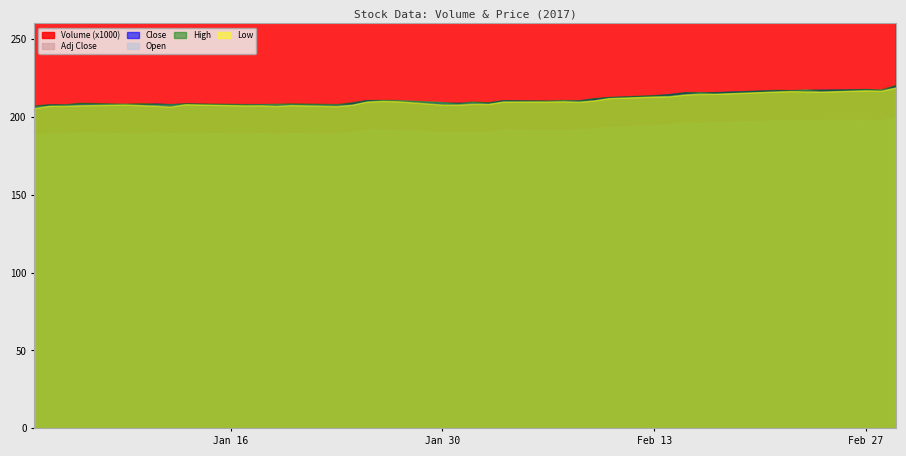

Reading left to right, transcribe all the data shown in this chart.

Volume: 4750200.0	4622400.0	2772100.0	2194600.0	1705200.0	2189400.0	5677600.0	3244600.0	2822700.0	1690000.0	1980500.0	1666900.0	2082500.0	4586600.0	1940100.0	2873000.0	2485100.0	1428200.0	2782300.0	3787100.0	2698800.0	1661300.0	4264400.0	1345500.0	1194600.0	1096100.0	1237100.0	1412400.0	1756300.0	2528100.0	2050200.0	1920100.0	1452600.0	1893000.0	1471400.0	1717200.0	1637700.0	1942200.0	2181000.0	3325500.0
Close: 206.7	208.0	207.8	208.6	207.9	207.9	208.5	208.1	208.5	207.7	208.2	207.5	208.1	207.6	209.0	210.7	210.6	210.2	209.0	209.0	209.0	209.1	210.6	210.2	210.2	210.5	211.7	212.6	213.7	214.6	215.7	215.5	215.8	217.1	217.0	217.1	217.4	217.7	217.1	220.1
Open: 206.7	207.2	207.8	208.0	208.3	207.9	207.8	208.0	208.2	207.8	208.0	208.3	208.1	207.8	207.9	210.0	210.6	210.6	209.5	208.3	209.6	208.6	210.1	210.1	210.6	210.2	210.5	212.1	213.1	213.6	214.3	215.7	214.8	216.3	216.7	217.5	216.2	217.3	217.3	218.9
High: 207.3	208.2	208.0	209.1	208.5	208.8	208.5	208.2	208.8	208.2	208.2	208.4	208.7	208.2	209.4	210.8	210.9	210.8	209.5	209.0	209.9	209.4	210.7	210.5	210.8	210.6	212.0	212.8	214.0	214.6	215.9	215.9	215.8	217.3	217.2	217.5	217.4	217.9	217.6	220.7
Low: 205.6	207.1	207.0	207.4	207.9	207.5	207.1	206.5	208.1	207.3	207.4	207.0	207.6	206.8	207.8	209.8	210.2	210.0	207.9	207.8	208.4	208.2	209.8	209.8	210.0	209.6	210.5	212.0	213.1	213.2	214.3	214.7	214.8	216.2	216.6	216.3	216.2	217.0	216.7	218.9
Adj Close: 188.2	189.3	189.2	189.9	189.3	189.3	189.8	189.4	189.8	189.1	189.5	188.8	189.5	189.0	190.2	191.8	191.7	191.4	190.2	190.2	190.3	190.3	191.7	191.3	191.4	191.6	192.7	193.5	194.5	195.3	196.3	196.2	196.5	197.6	197.5	197.7	197.9	198.2	197.6	200.4